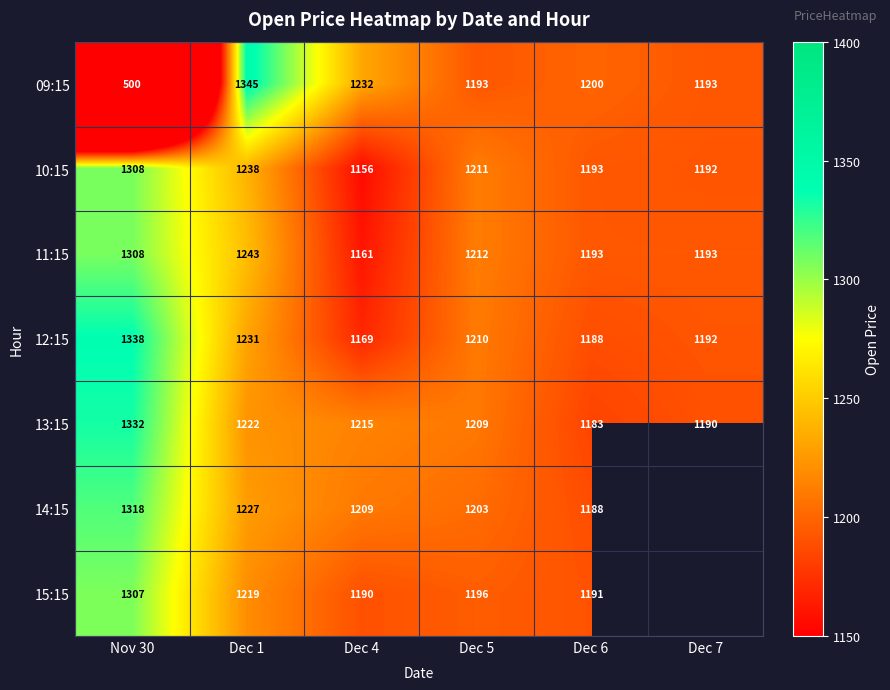

At how many categories does at least one series exceed 573?

6